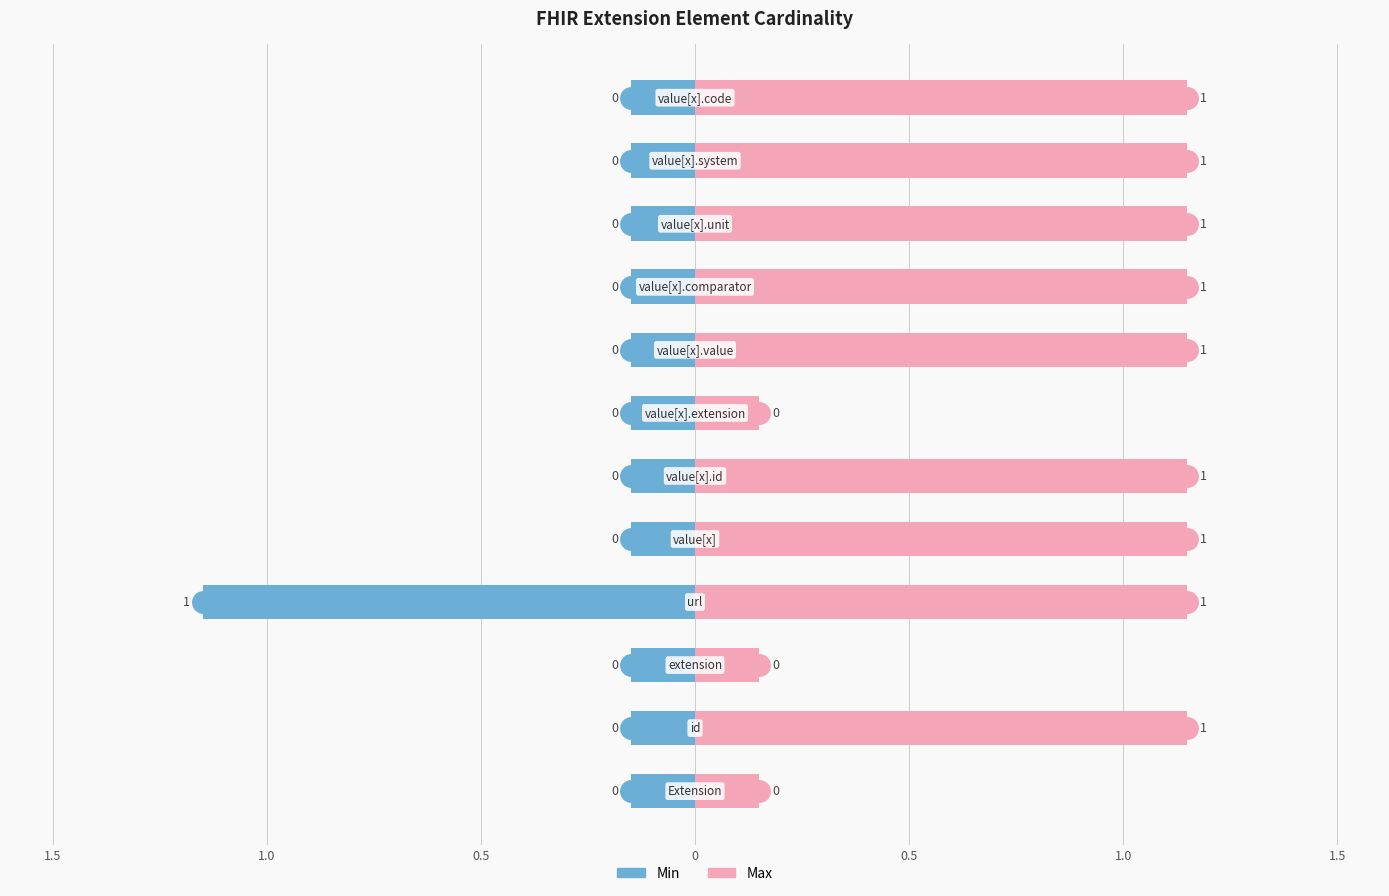

What are all the series names shown in the legend?

Min, Max